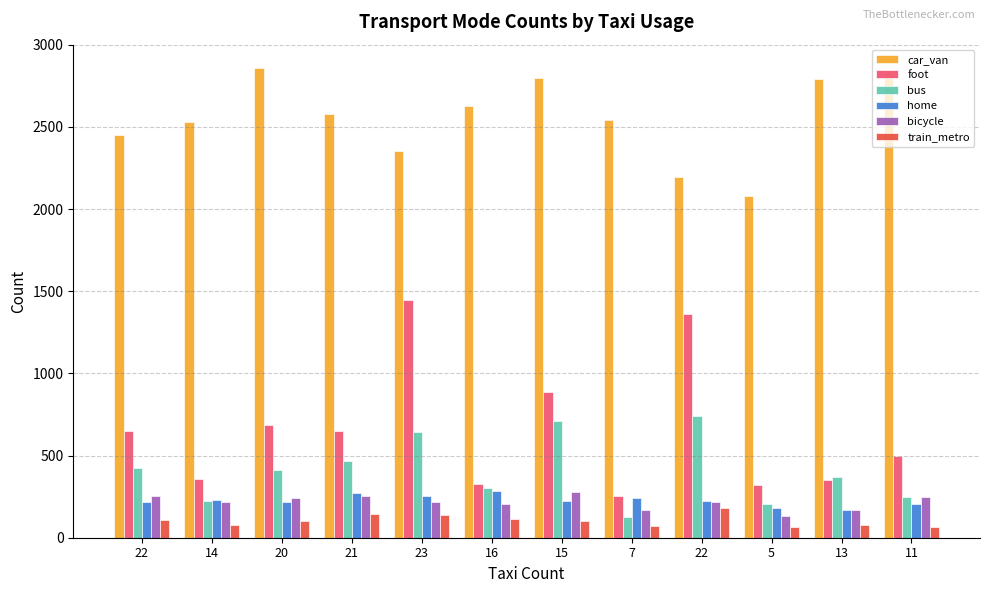

How many bars are there in total?

72